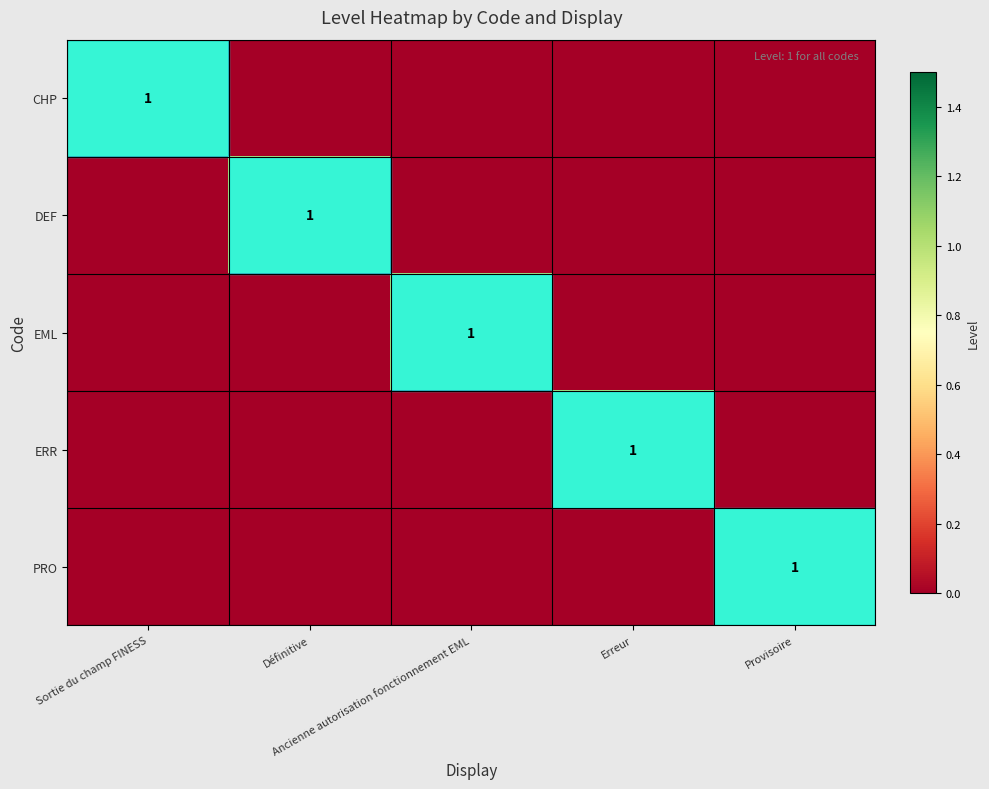

What is the difference between the maximum and minimum values in the EML series?

1